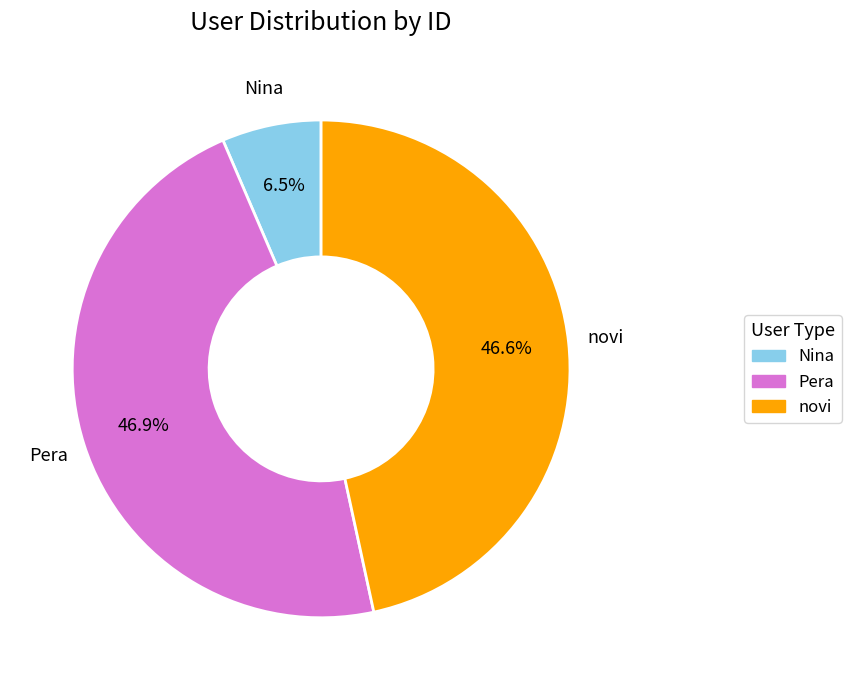

How many segments does this pie chart have?

3